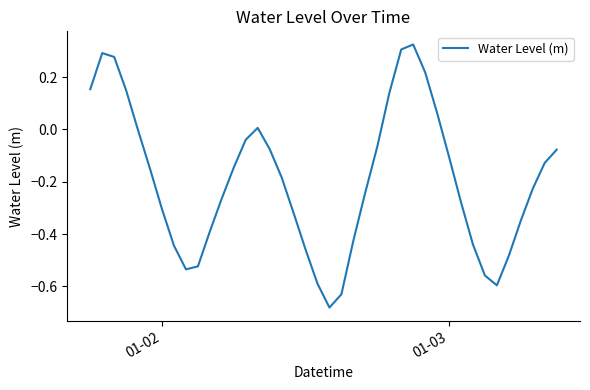

What is the difference between the maximum and minimum values?

1.0